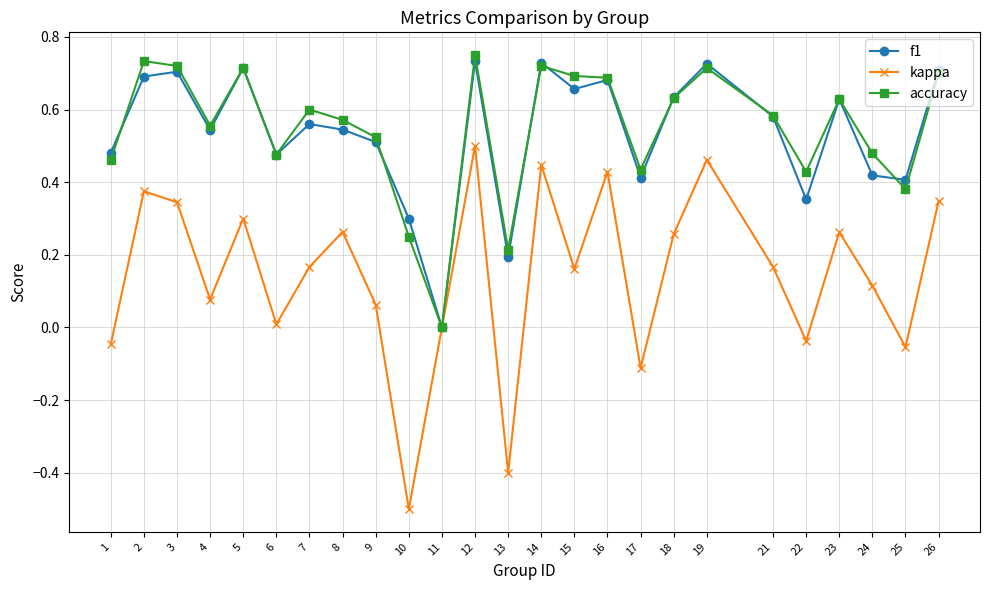

How many values in accuracy are above zero?

24